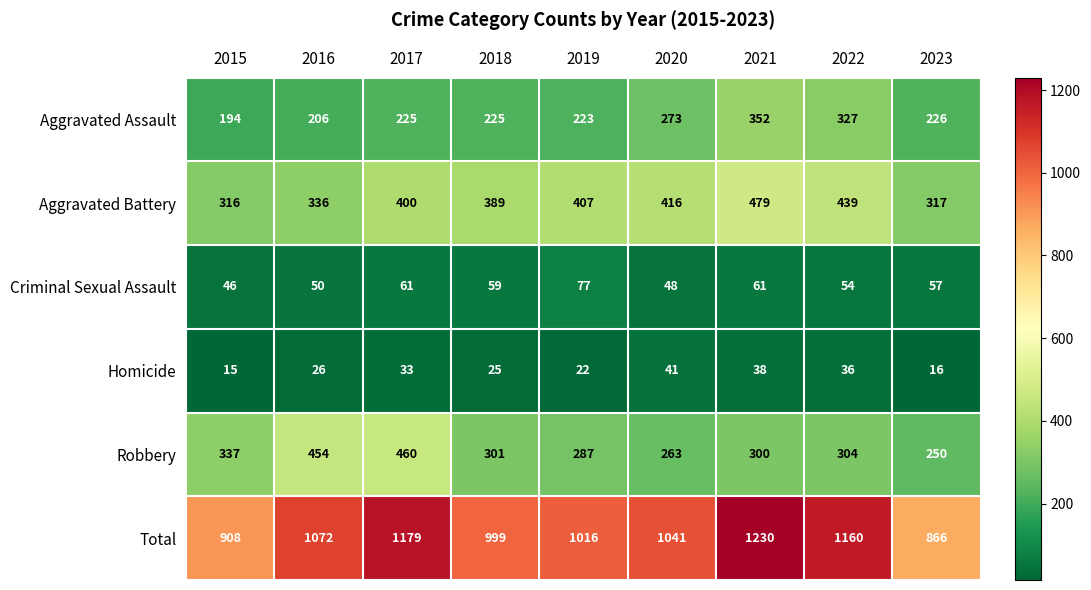

Which category has the lowest value across all series?

2015